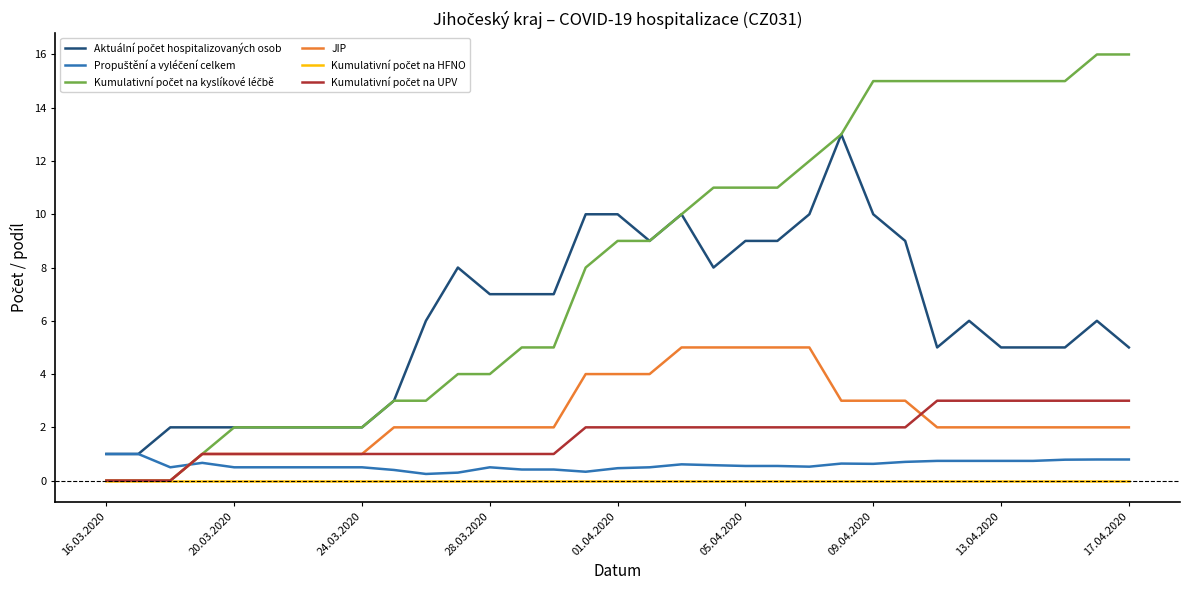

What is the greatest value displayed?

16.0